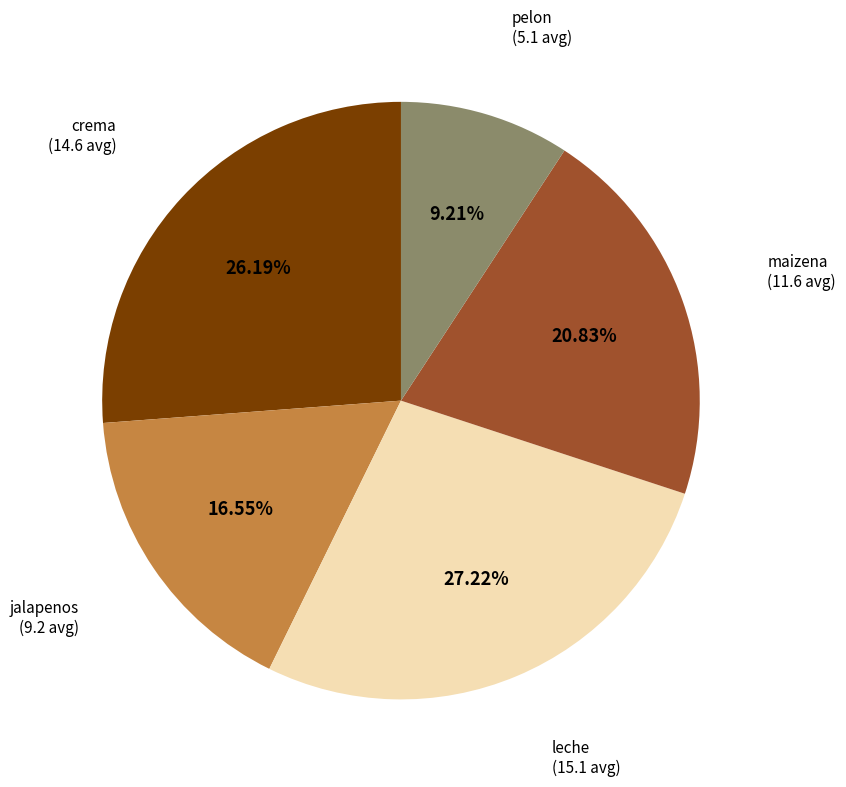

Is there any slice that represents more than half of the pie?

No